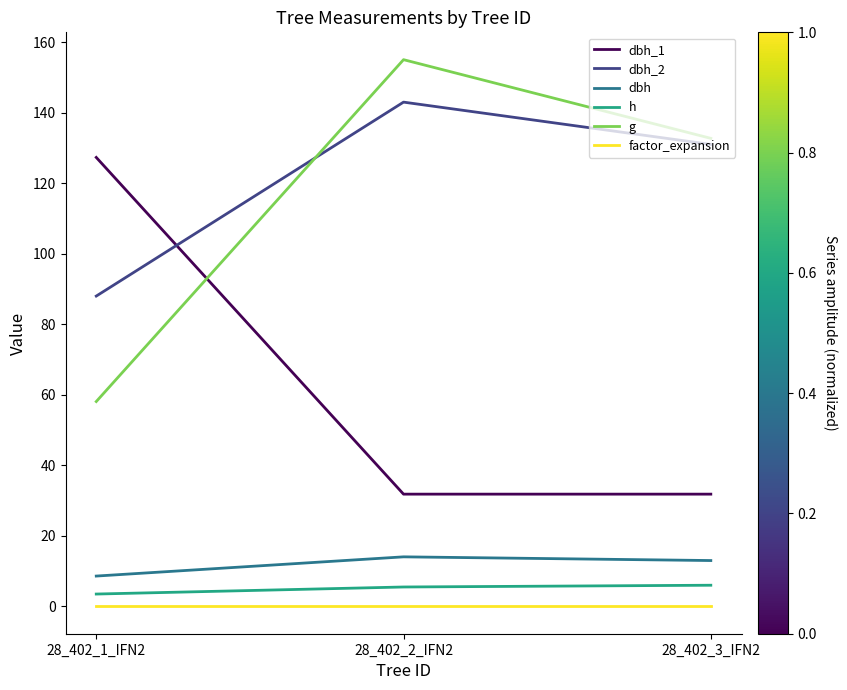

What is the spread (max minus min) of values at 28_402_2_IFN2?

155.0